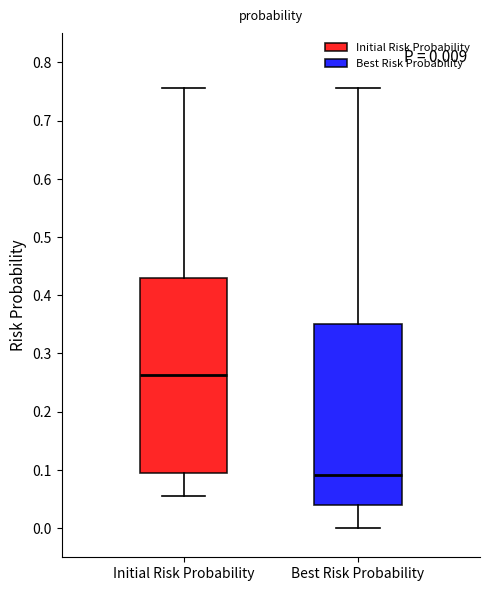

Which box has the lowest median line?

Best Risk Probability